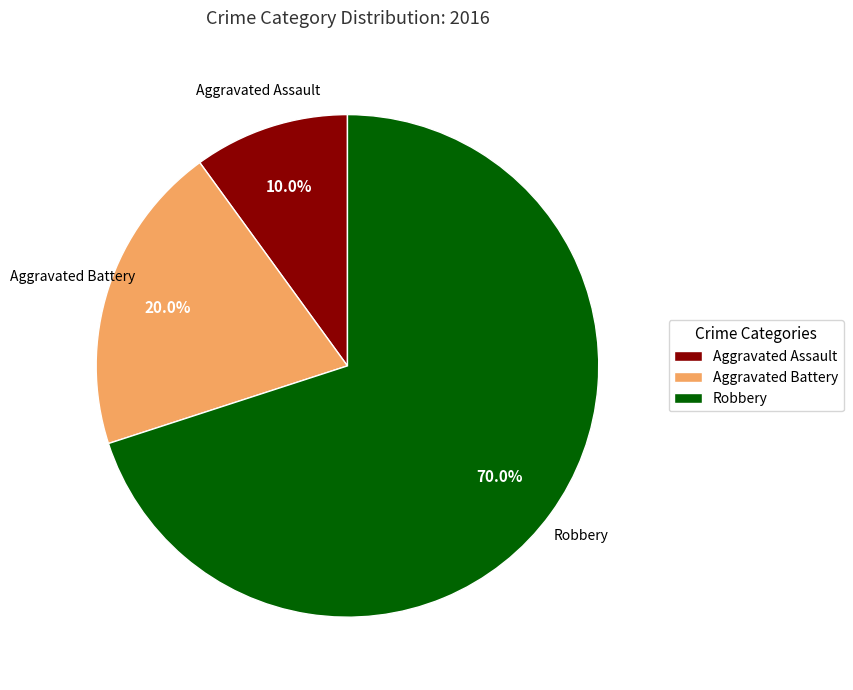

The Robbery slice represents 70% of the pie. True or false?

True